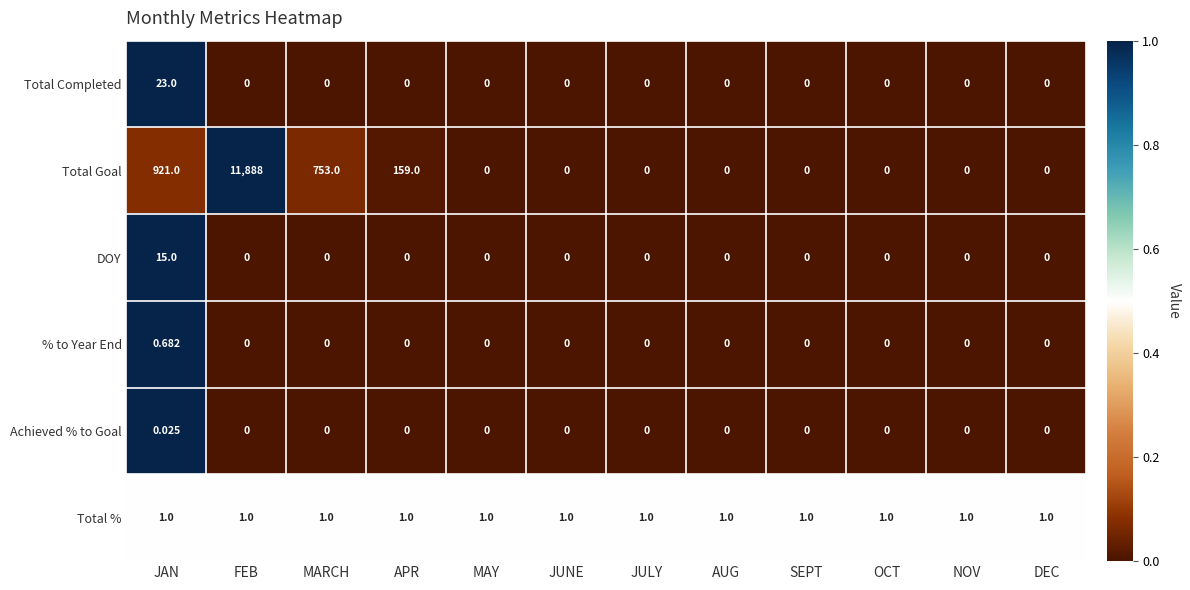

Which label corresponds to the largest value in the chart?

FEB